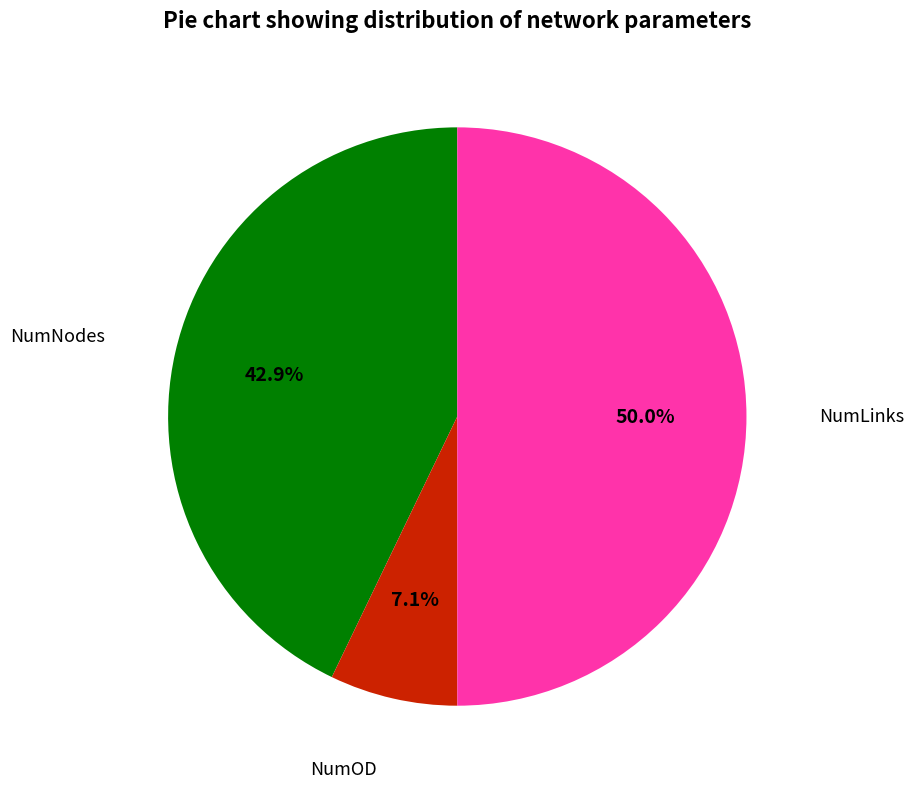

Count the number of slices in the pie.

3